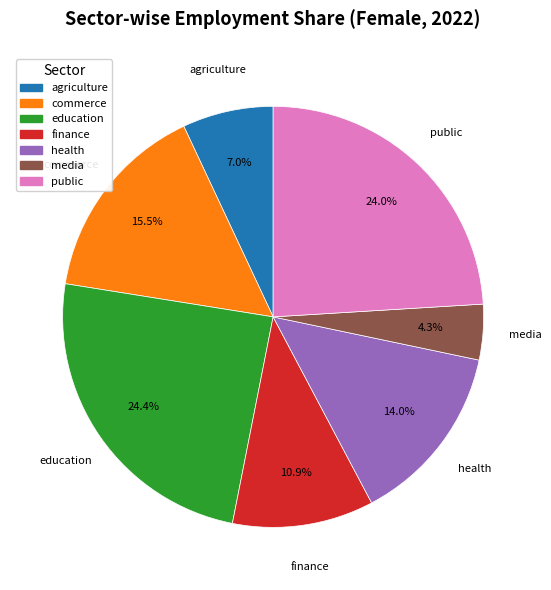

Count the number of slices in the pie.

7